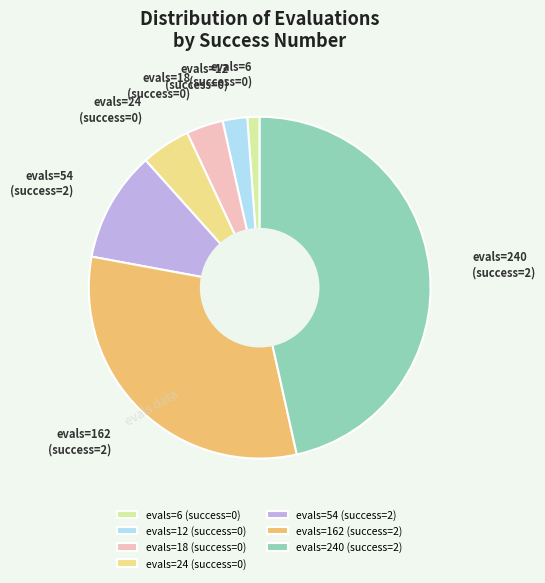

How many slices are in this pie chart?

7